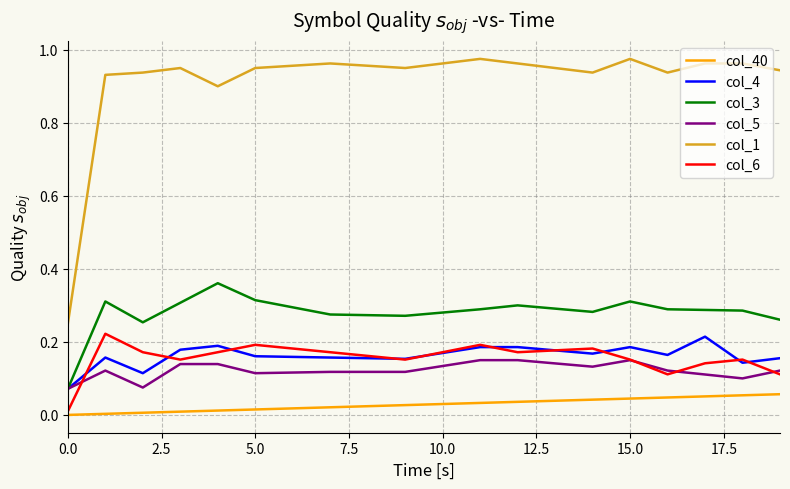

True or false: col_1 and col_4 intersect in this chart.

False